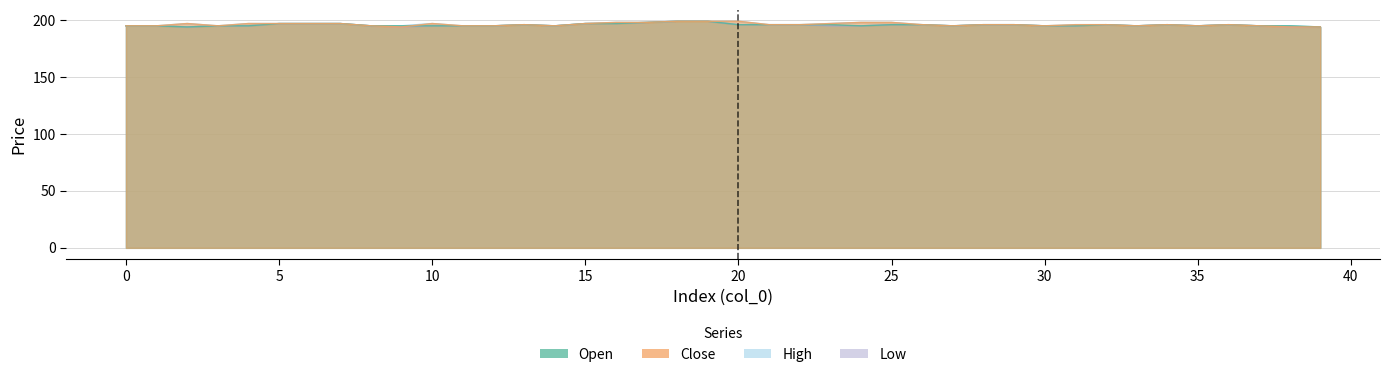

True or false: open has a value of 93 at 13.

False